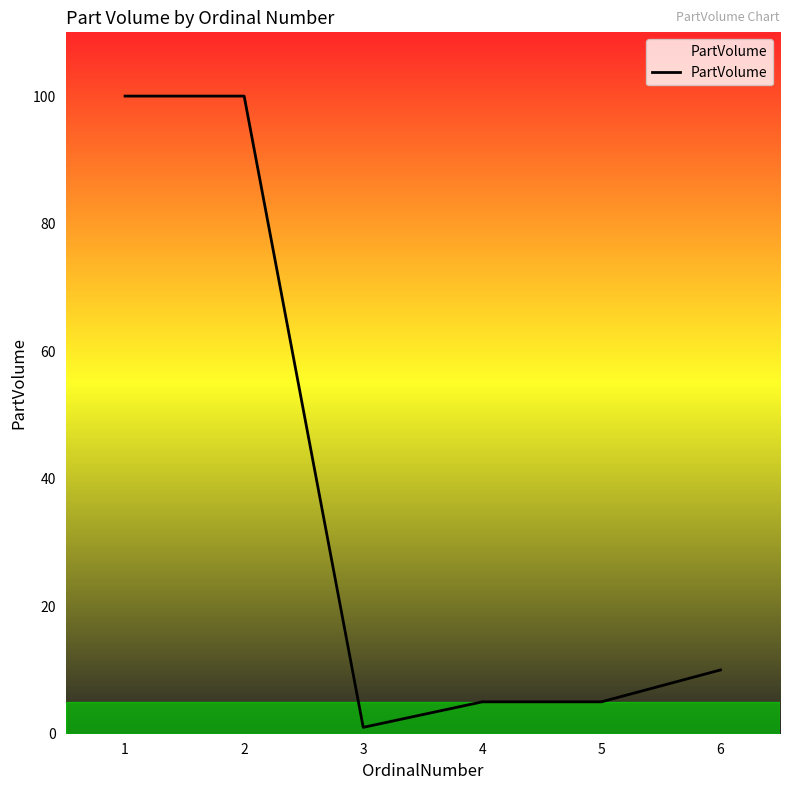

What is the difference between the maximum and minimum values?

99